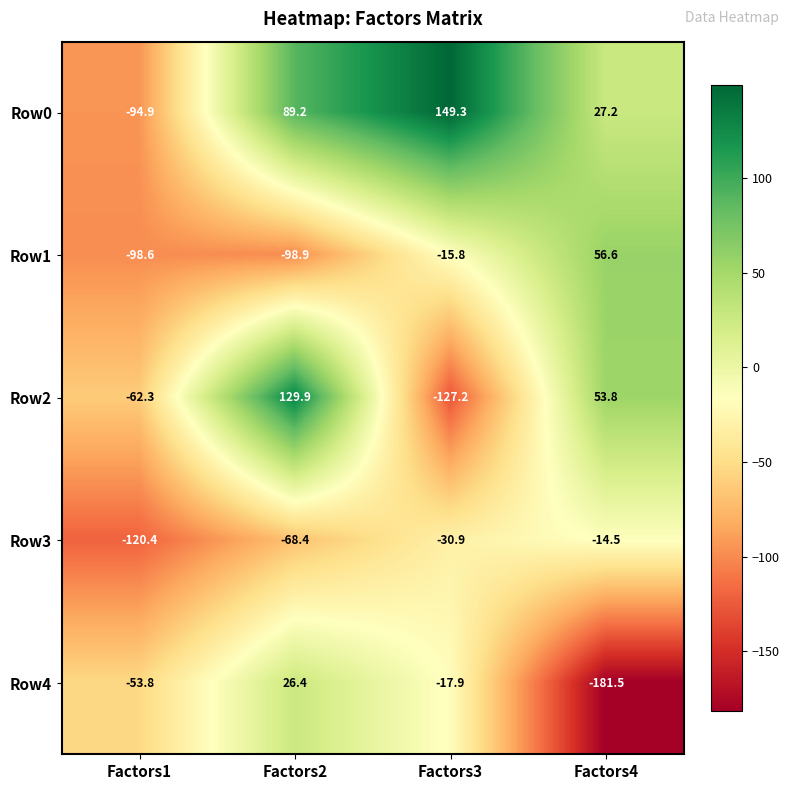

Read the Row0 value at Factors2.

89.2